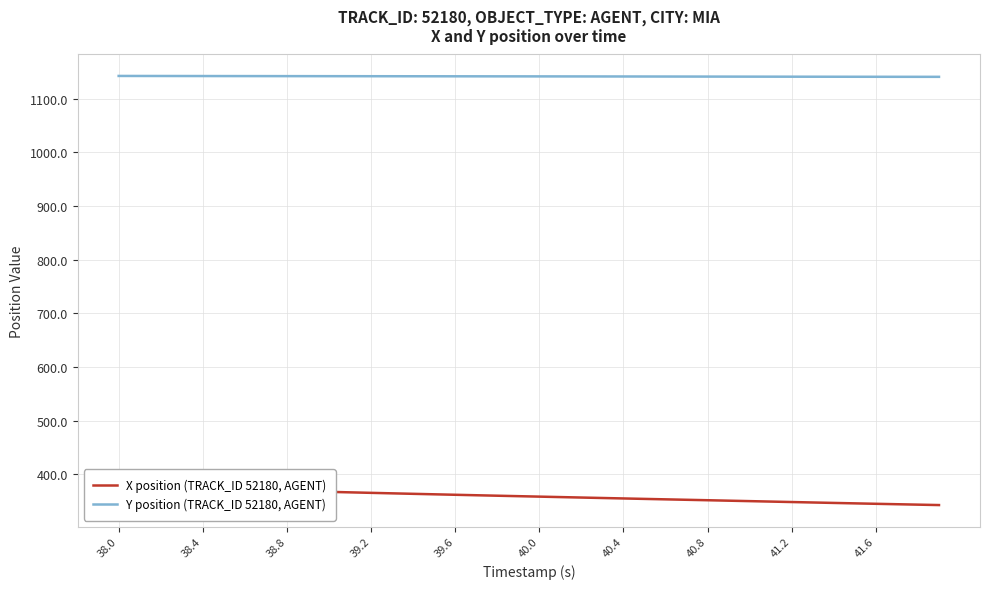

How many values in the X position (TRACK_ID 52180, AGENT) series are below 359?

20